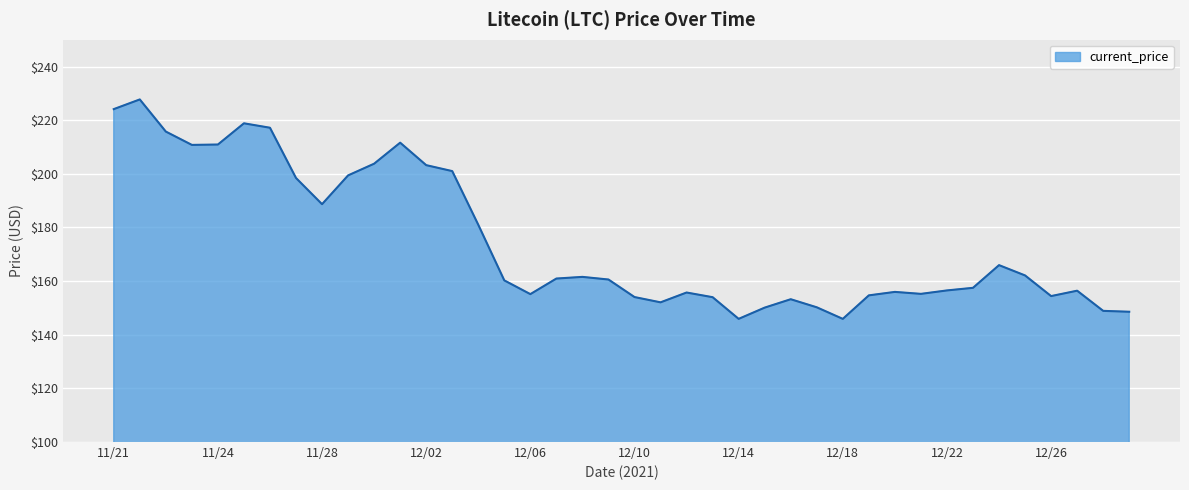

What is the difference between the maximum and minimum values?

81.8